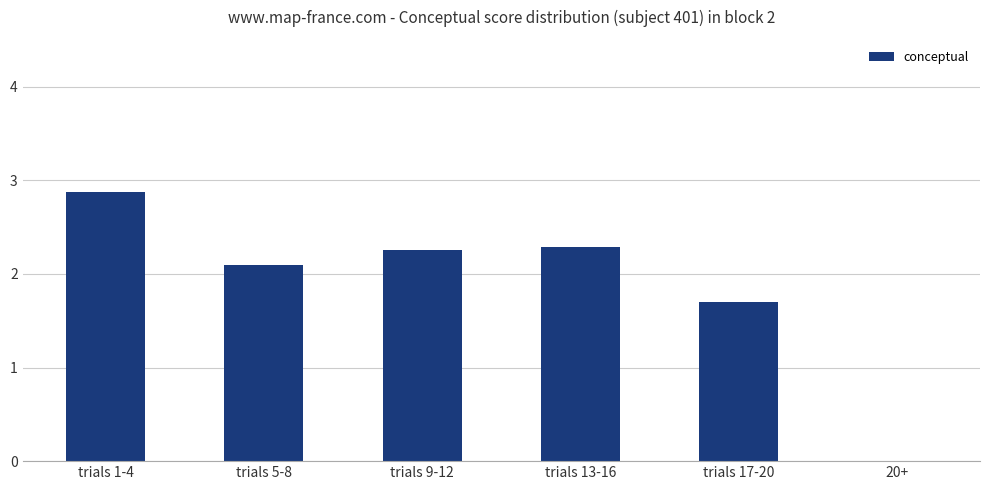

Is it true that the value at 20+ is 1.8?

False